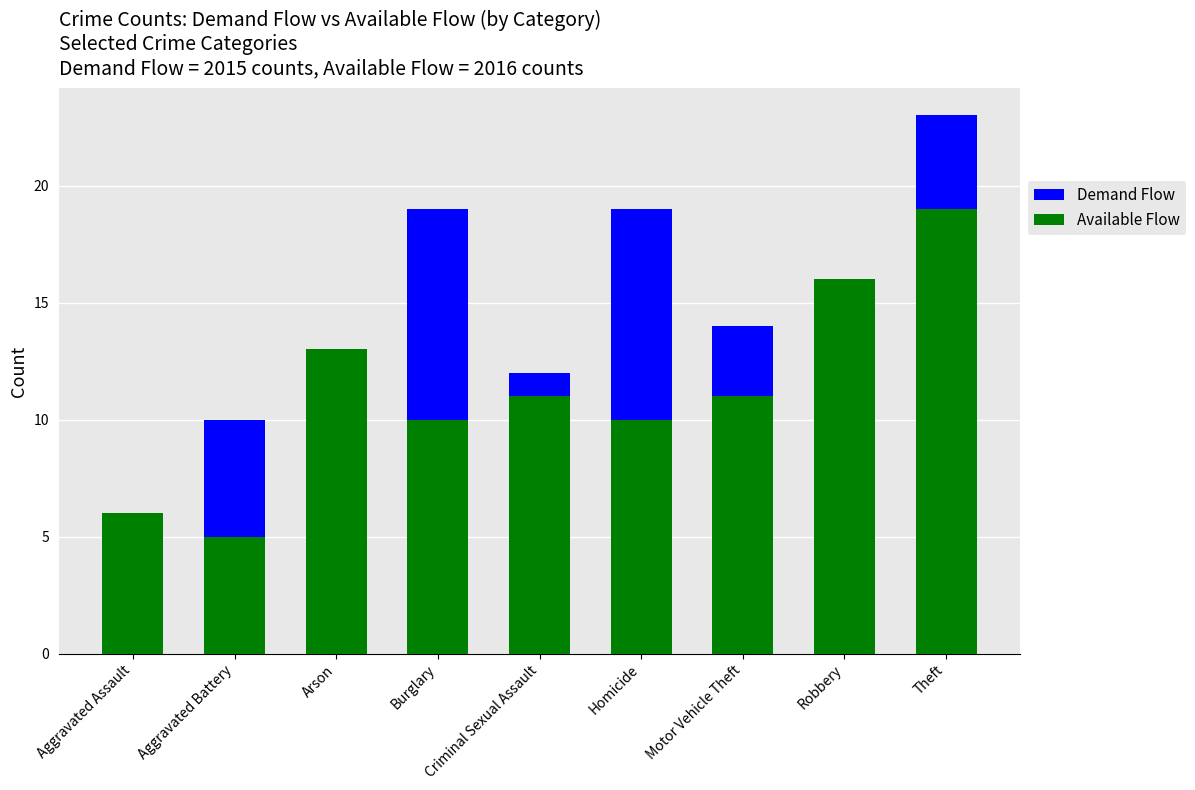

Is the value of Demand Flow at Motor Vehicle Theft greater than the value of Available Flow at Aggravated Battery?

Yes